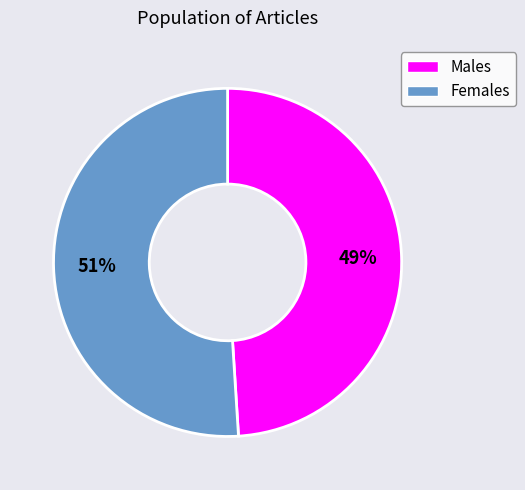

How many slices are in this pie chart?

2